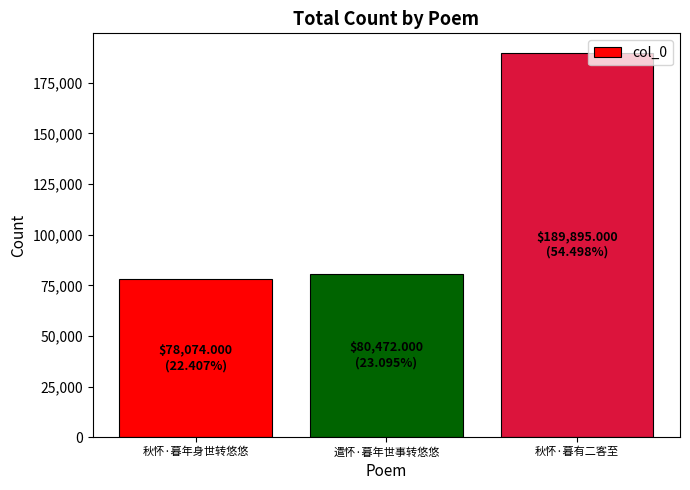

How many bars are there in total?

3